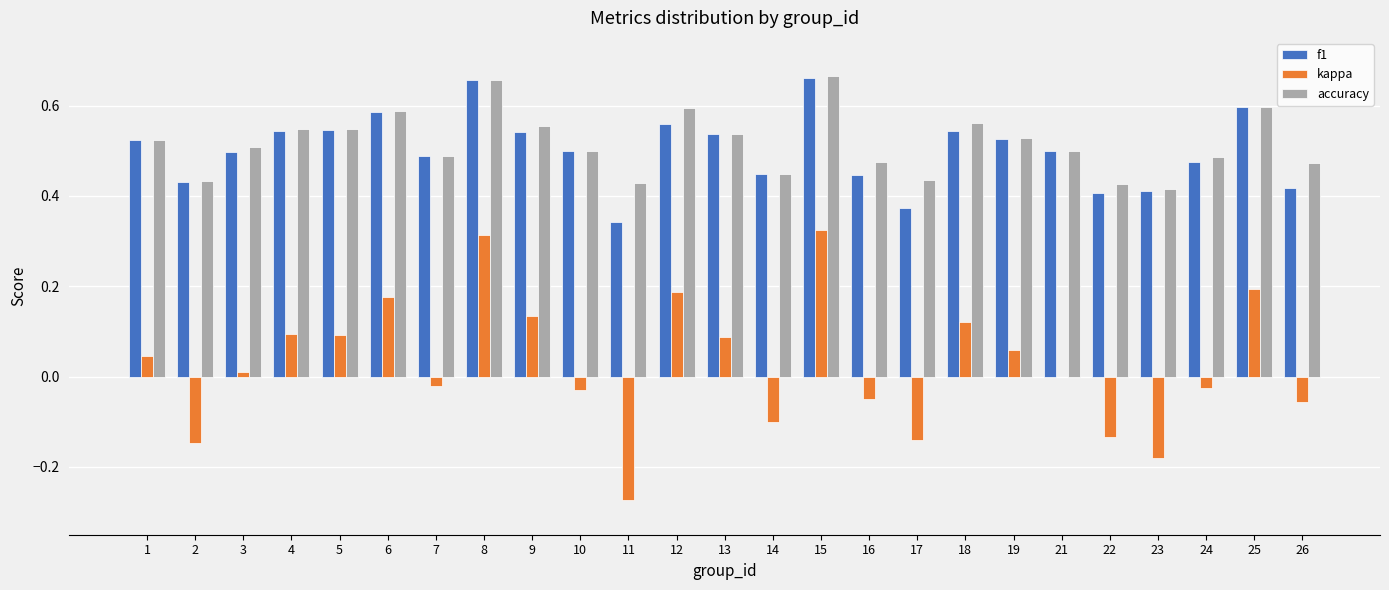

The f1 series shows 0.3 at 2. True or false?

False